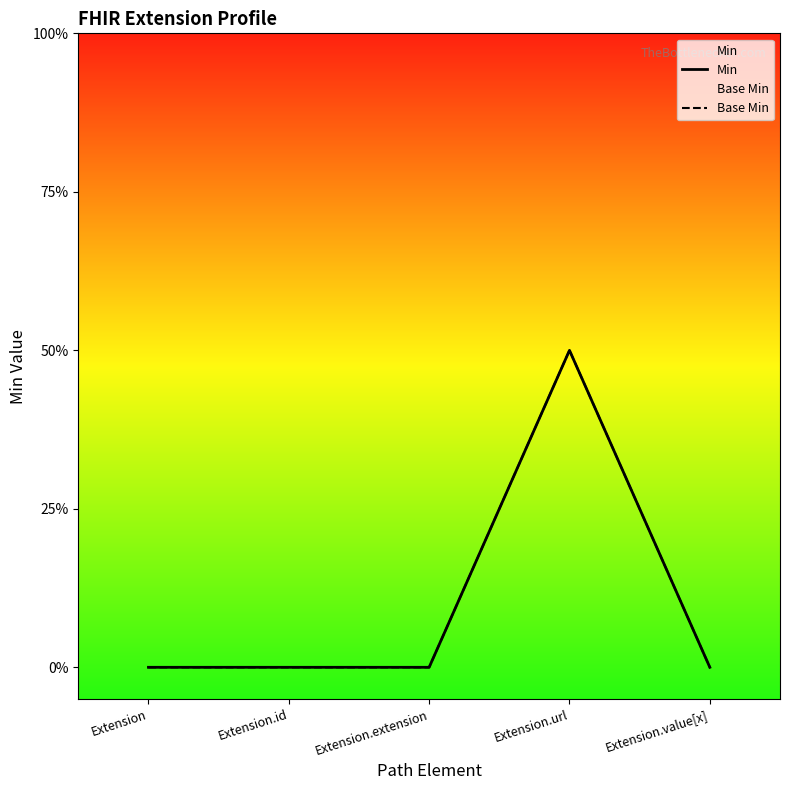

How many data points in Min are above 0?

1